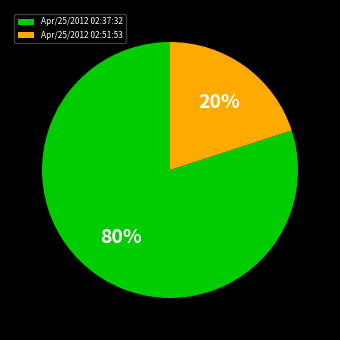

Rank the categories by value from lowest to highest.

Apr/25/2012 02:51:53, Apr/25/2012 02:37:32